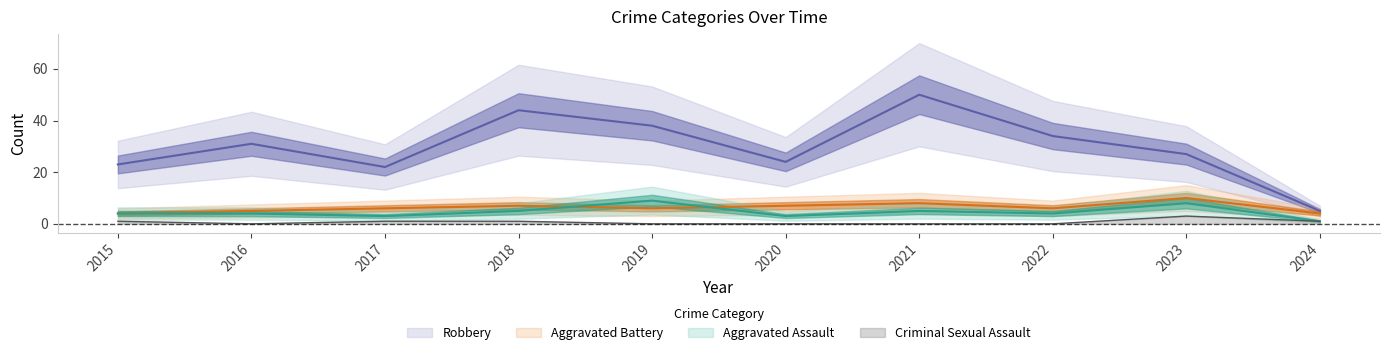

Reading right to left, list all the values displayed in this chart.

Aggravated Assault: 1	8	4	5	3	9	5	3	4	4
Aggravated Battery: 4	10	6	8	7	6	7	6	5	4
Criminal Sexual Assault: 1	3	0	0	0	0	1	1	0	1
Robbery: 5	27	34	50	24	38	44	22	31	23